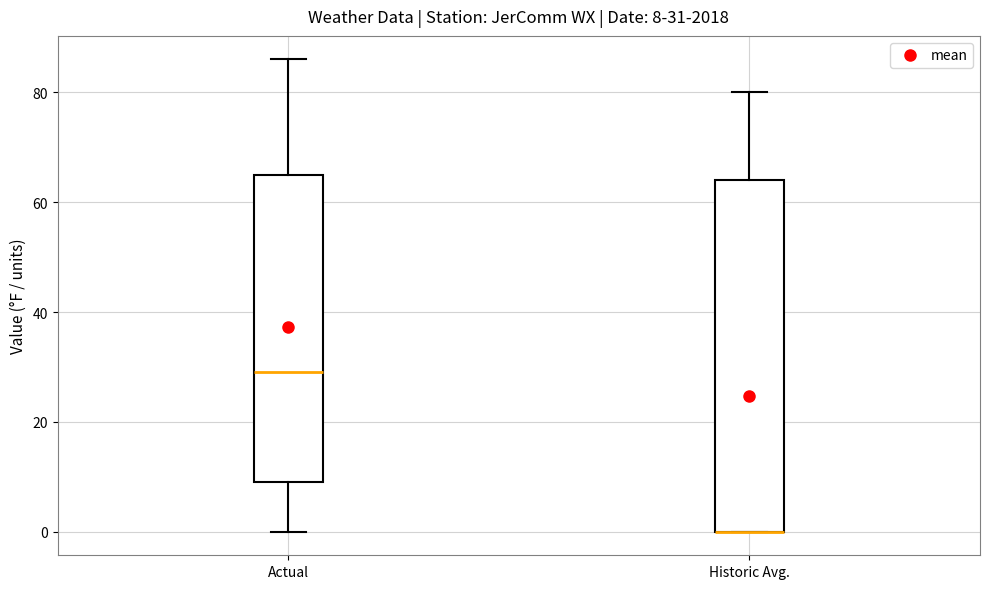

Comparing the boxes themselves (not the whiskers), which one is the tallest?

Historic Avg.